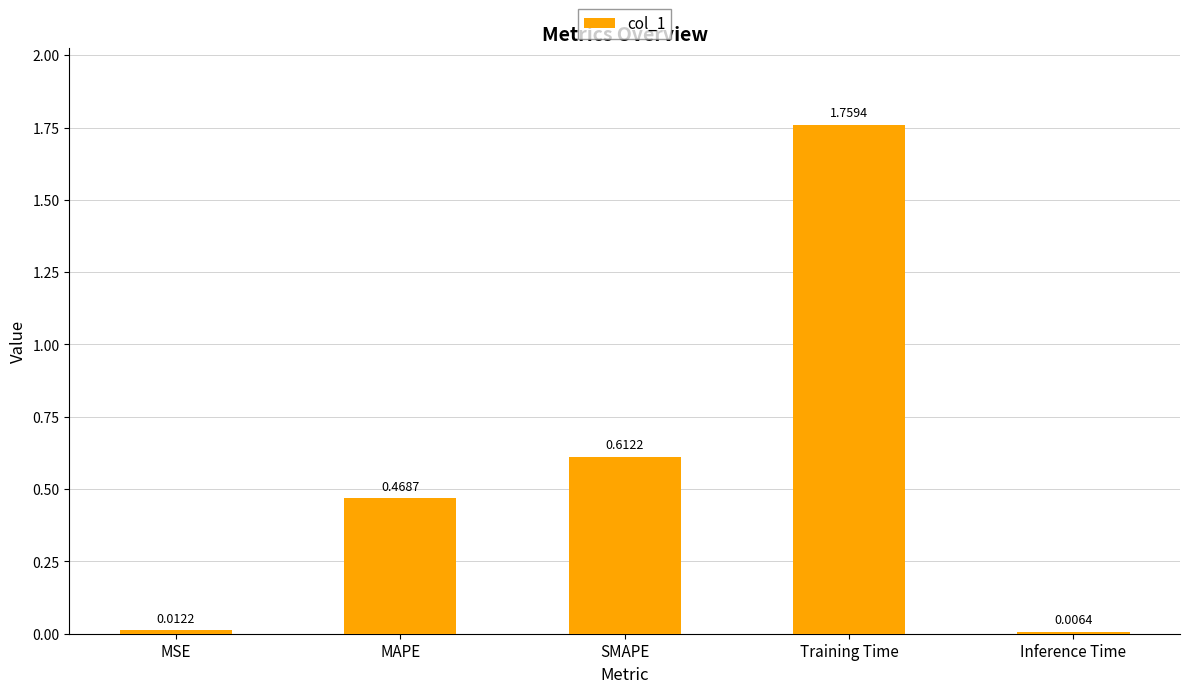

What is the sum of all values?

2.9